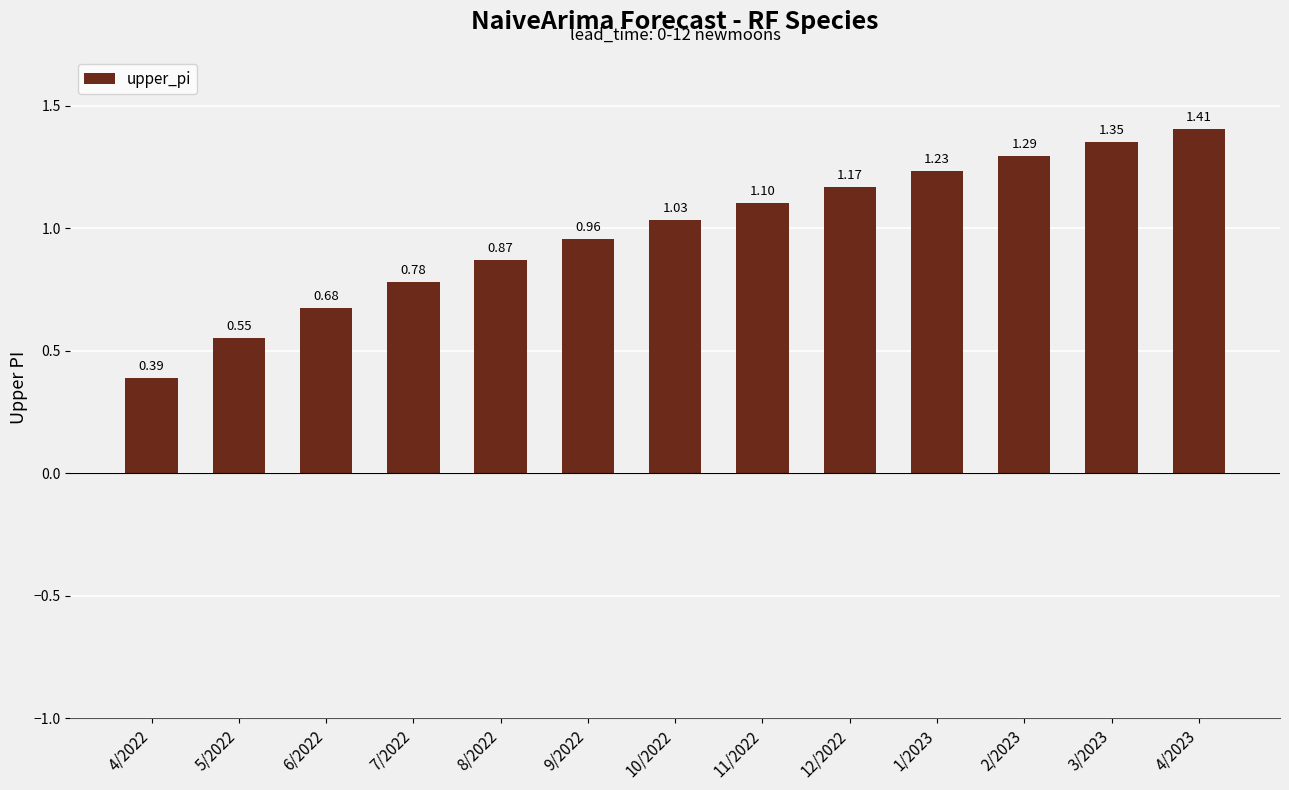

Approximately how many times larger is the value at 1/2023 compared to 11/2022?

1.1